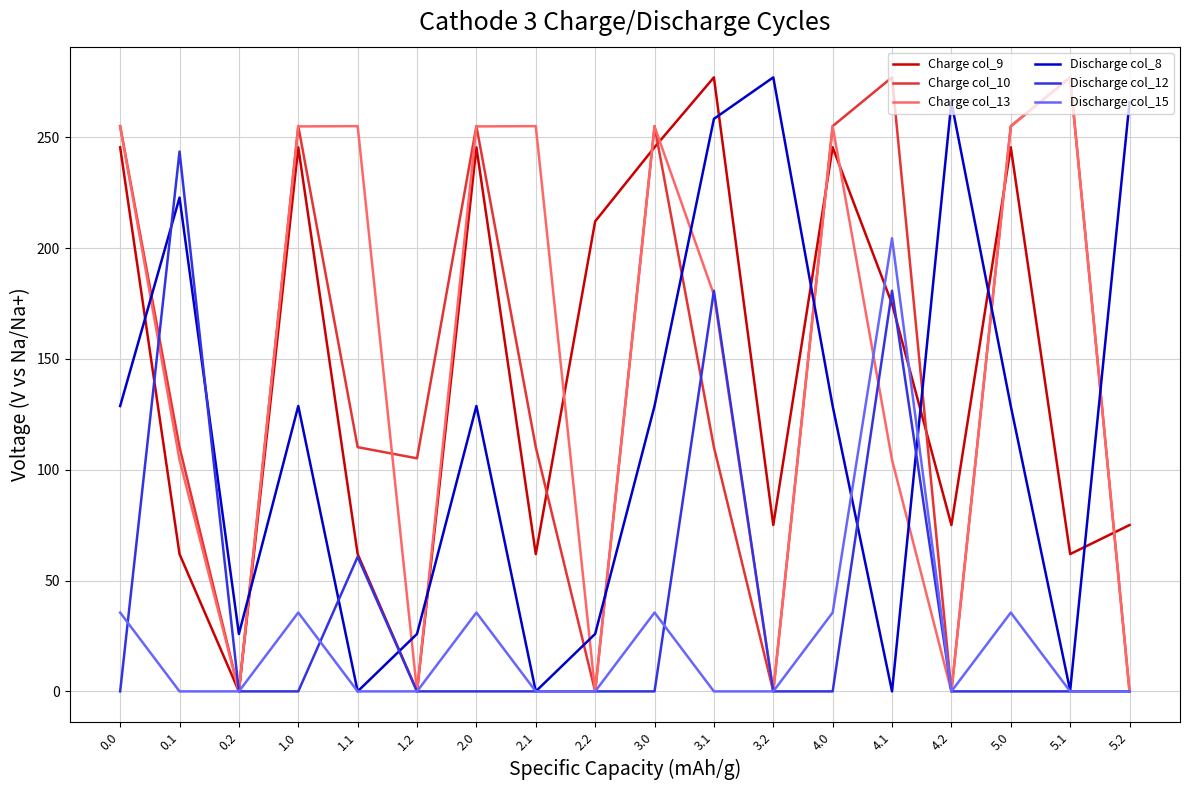

Between 1.0 and 4.2, which series saw the biggest shift?

Charge col_10